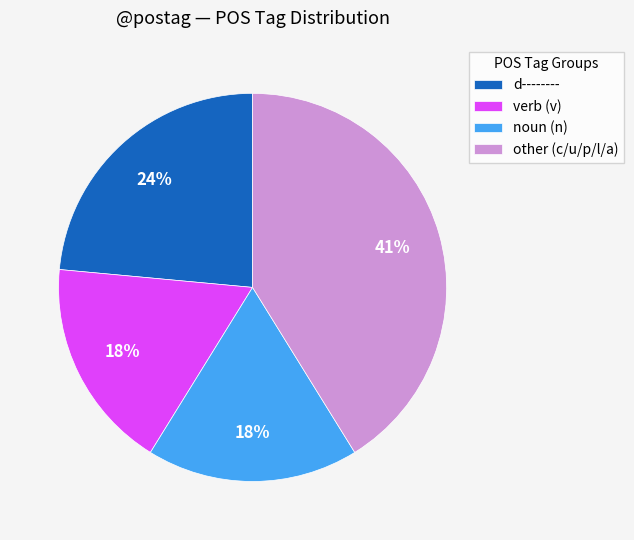

How many slices are in this pie chart?

4